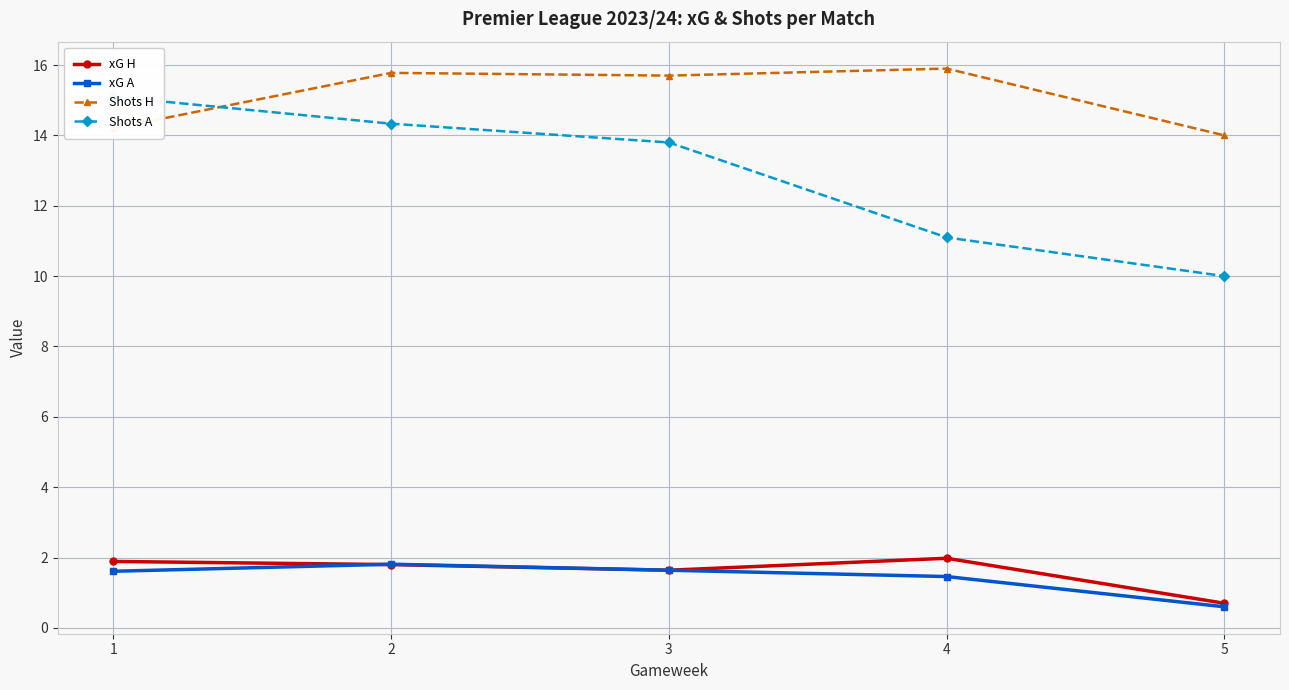

How many times do xG A and xG H cross each other?

2